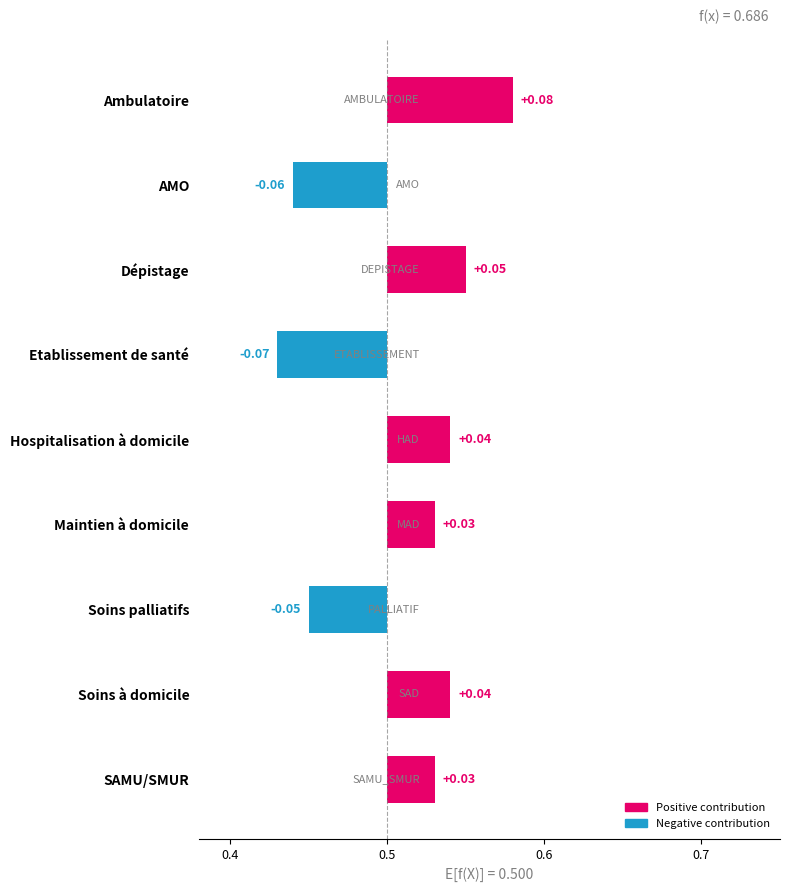

Reading right to left, list all the values displayed in this chart.

0.0	0.0	-0.0	0.0	0.0	-0.1	0.1	-0.1	0.1